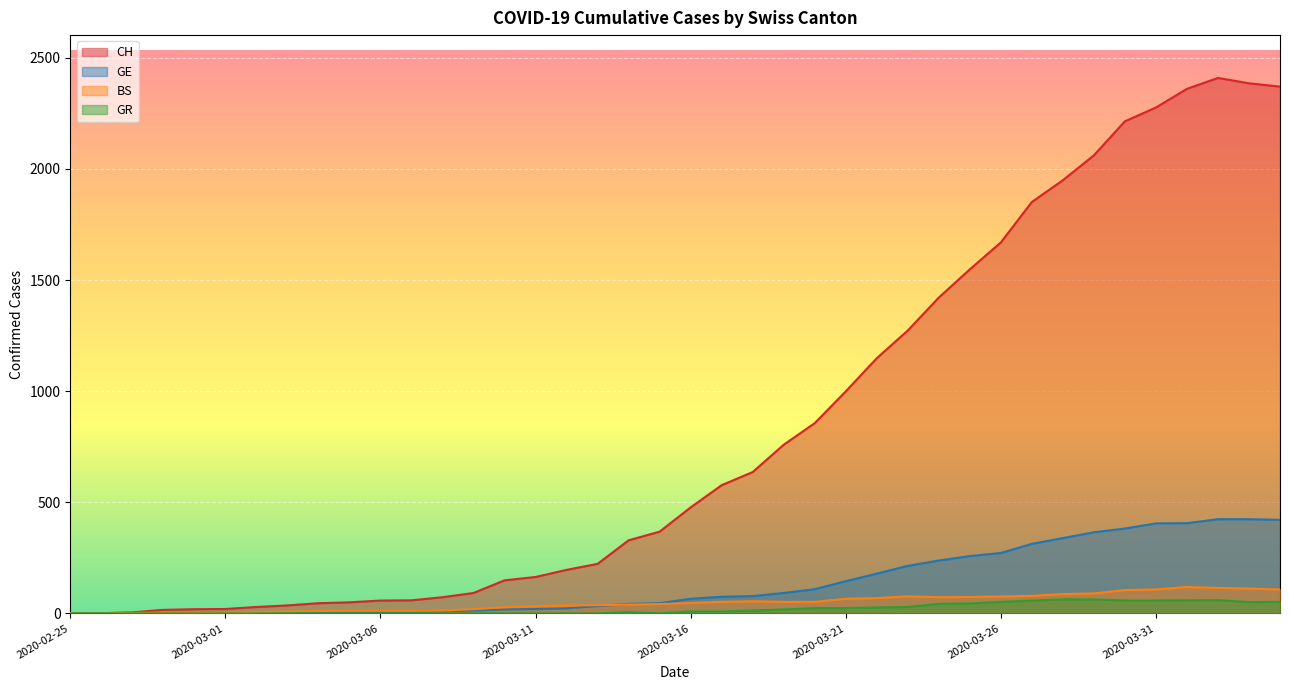

What is the difference between the highest and lowest values at 2020-03-09?

92